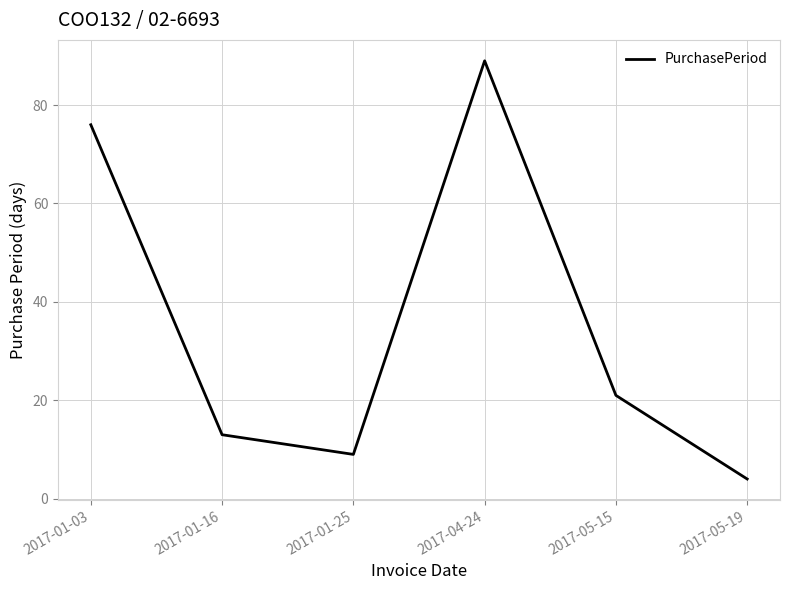

What position from the right is 2017-01-03?

6